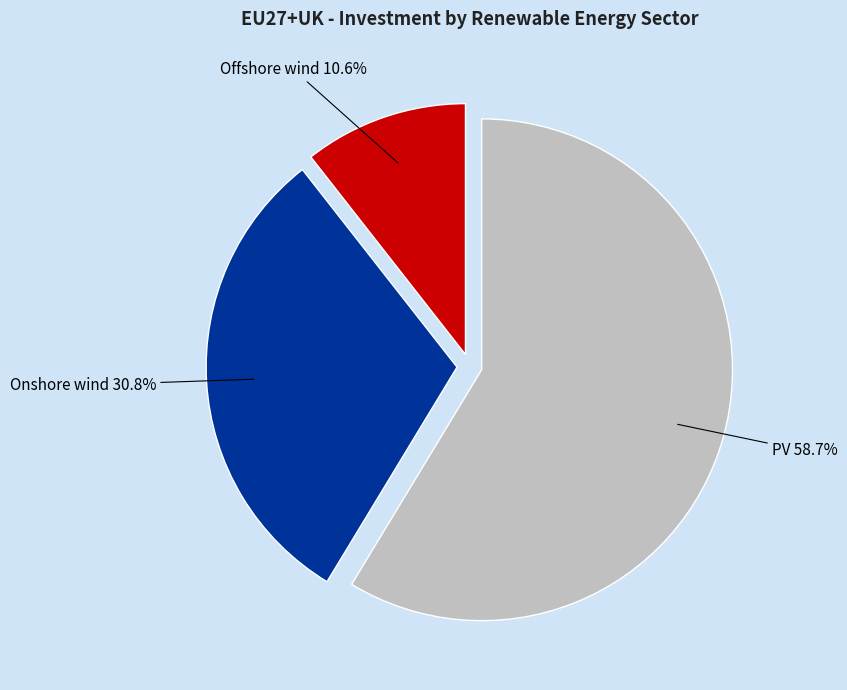

Combined, what portion of the pie is PV and Onshore wind?

89.4%